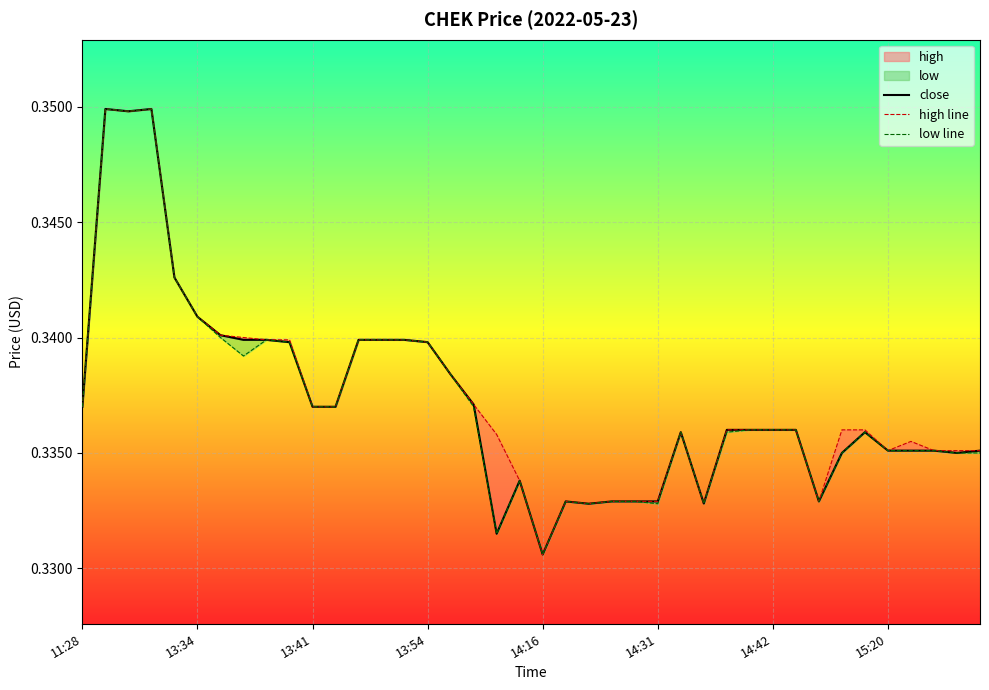

How many lines are shown in the chart?

3